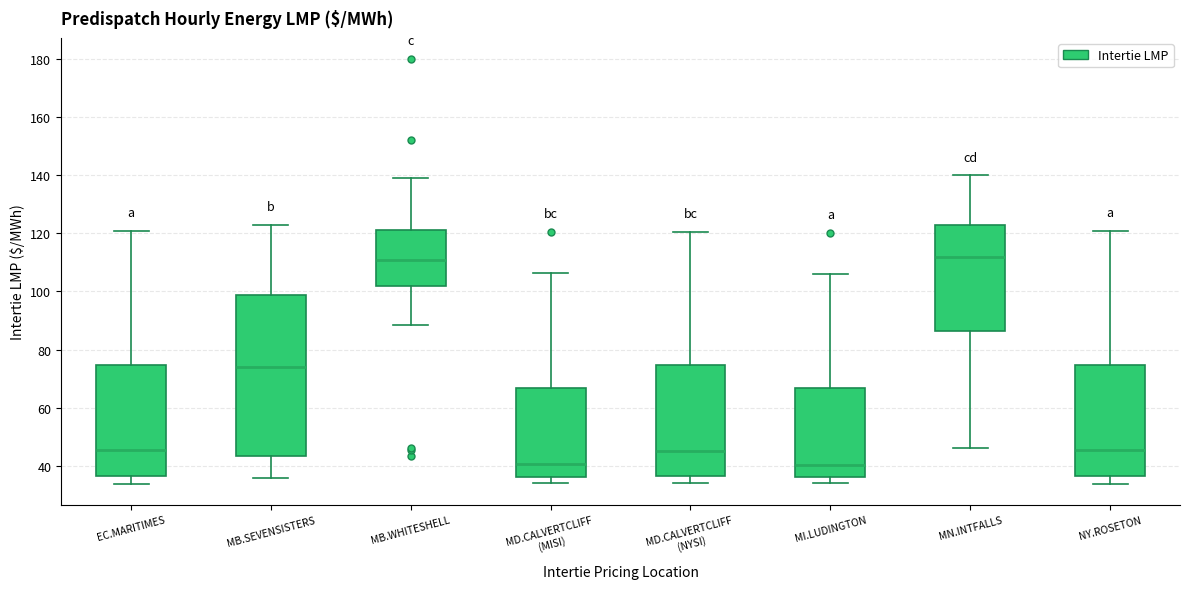

Where is the lower edge of the box for NY.ROSETON on the y-axis? The values are not printed on the chart, so give them approximately, as read against the axis.

36